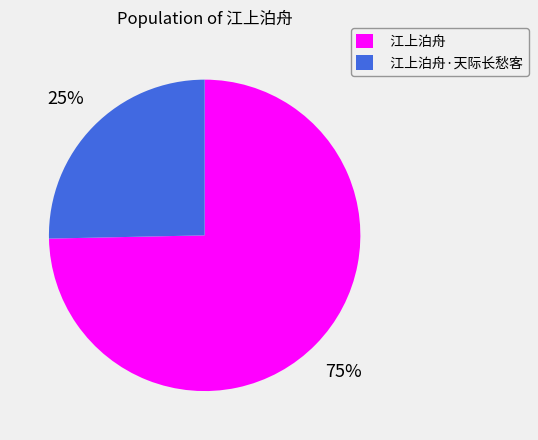

Is the sum of 江上泊舟 and 江上泊舟·天际长愁客 greater than half?

Yes